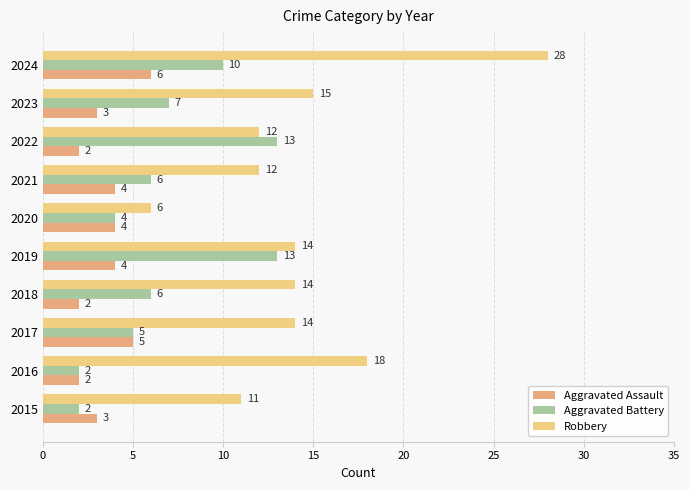

How many data points does each series have?

10